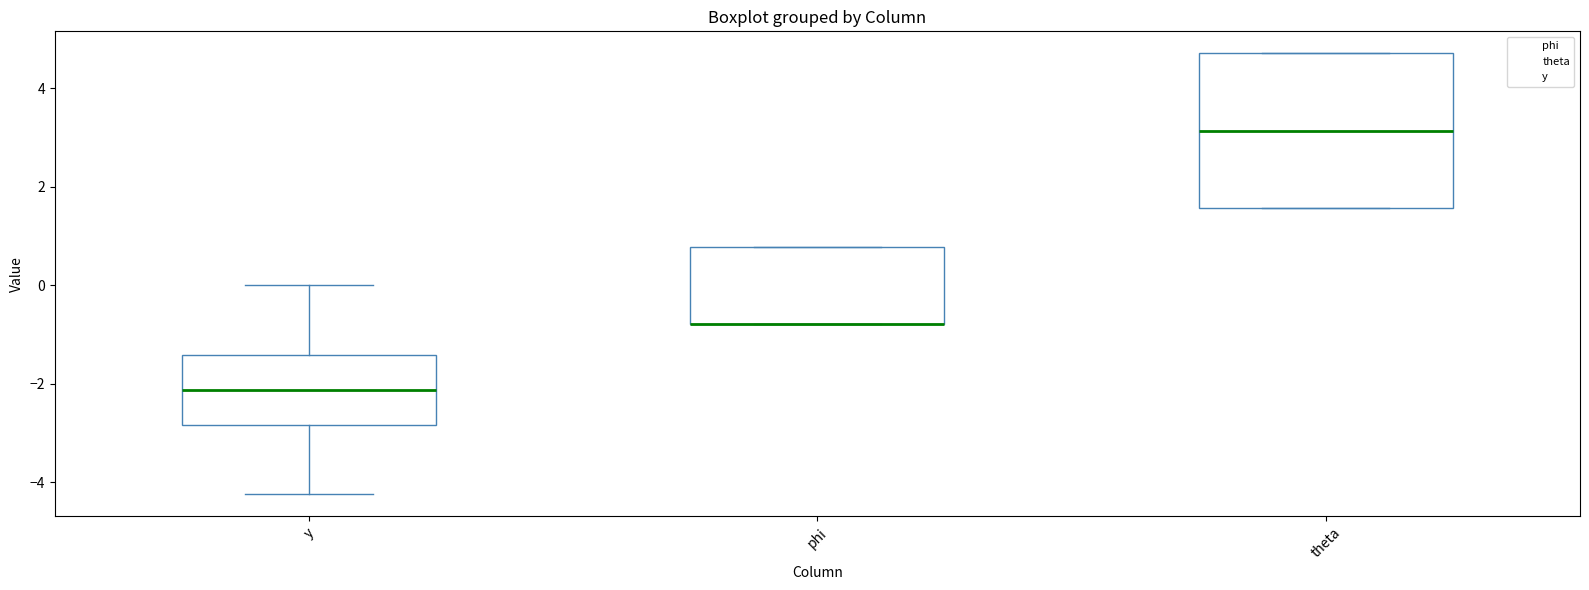

Reading left to right, transcribe this box plot: for each box, give where its median line is, the range the box spans, and where its two whiskers end, as read against the y-axis. The values are not printed on the chart, so give them approximately, as read against the axis.

y: median -2.2, box -2.8 to -1.4, whiskers -4.2 to 0.0
phi: median -0.8 (drawn on the box's lower edge), box -0.8 to 0.8, whiskers -0.8 to 0.8
theta: median 3.2, box 1.6 to 4.8, whiskers 1.6 to 4.8